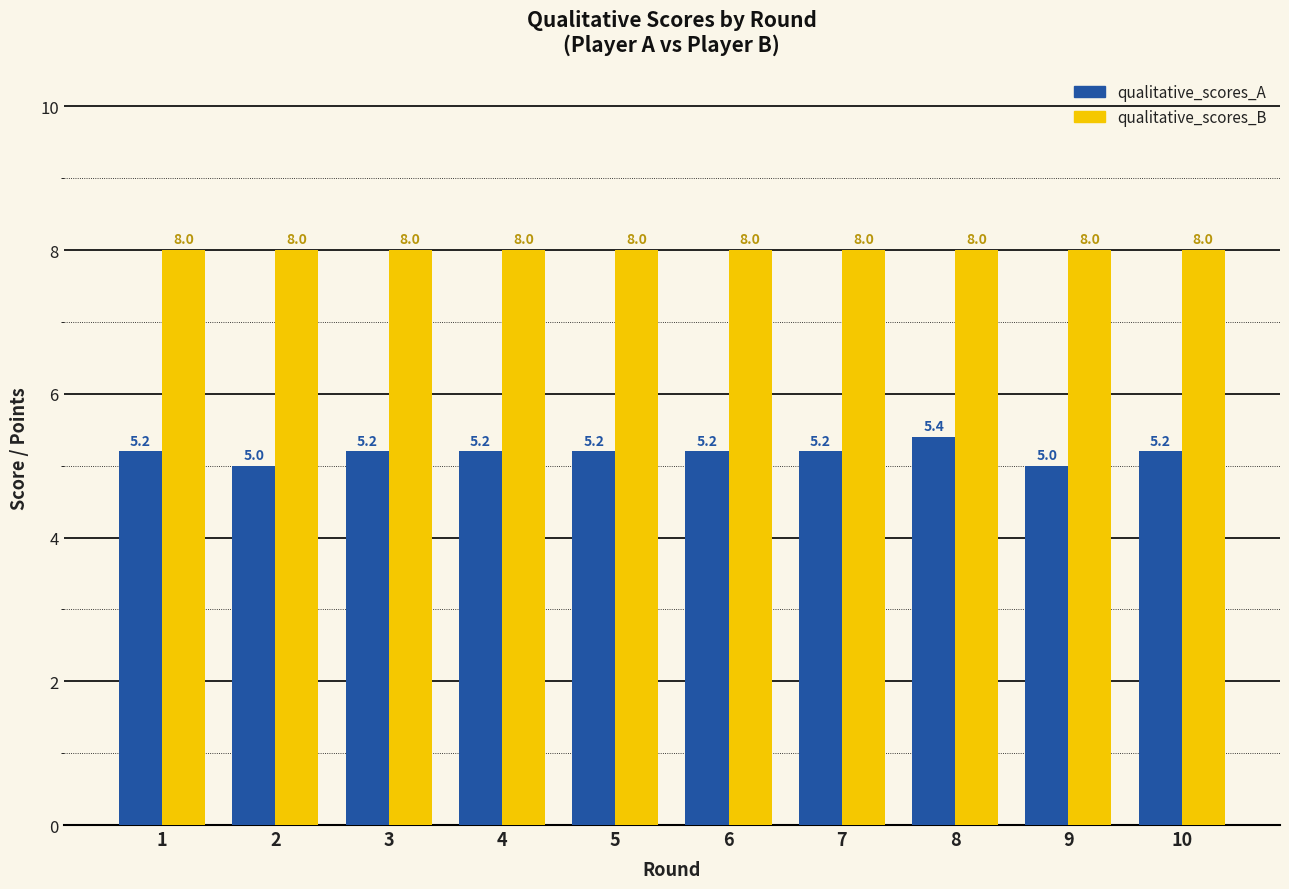

List the series in order of their peak value, highest first.

qualitative_scores_B, qualitative_scores_A